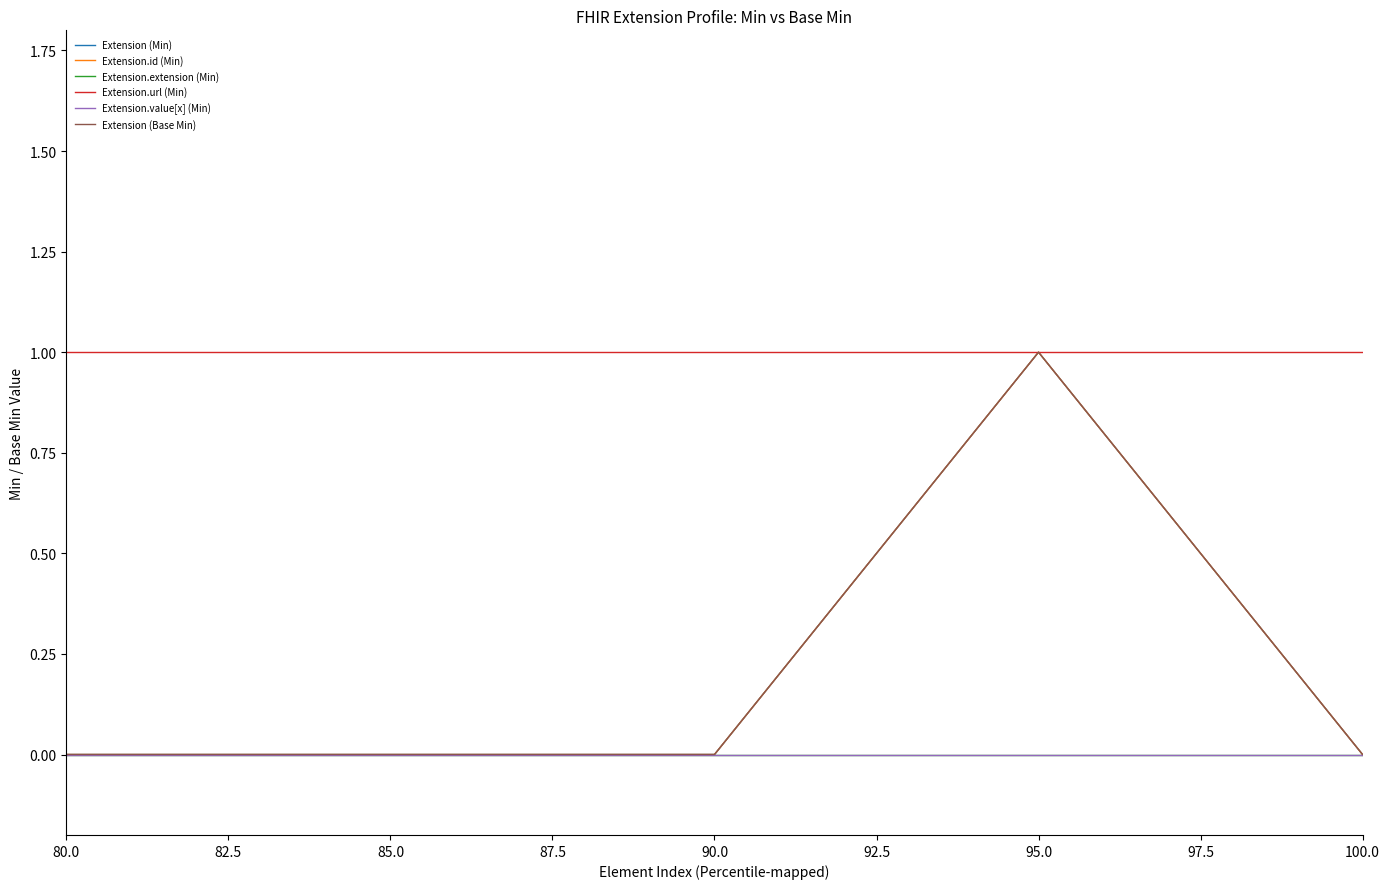

Is the value of Extension.id (Min) at 90.0 greater than the value of Extension (Min) at 85.0?

No